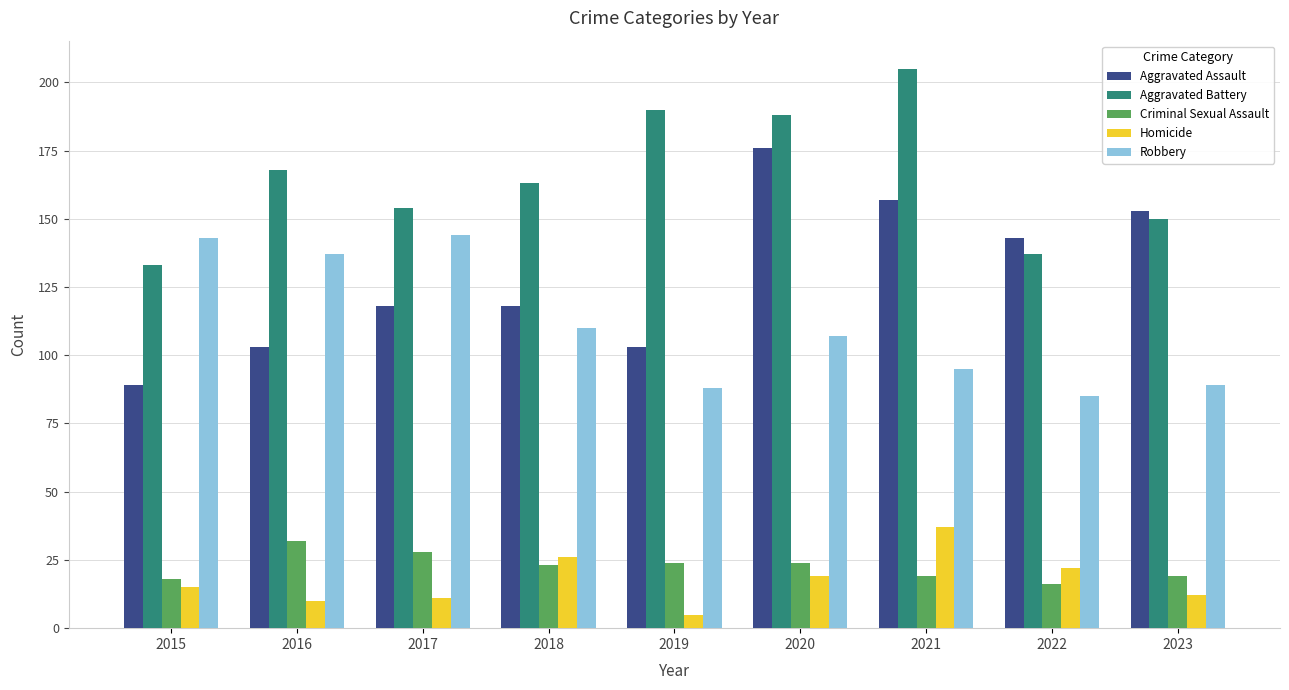

The Aggravated Battery series shows 188 at 2020. True or false?

True